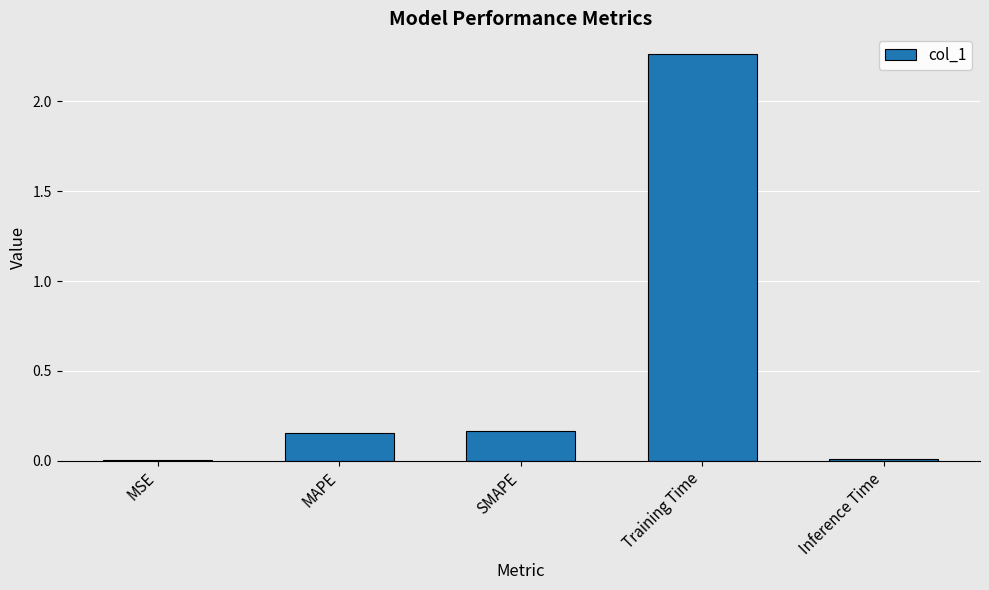

True or false: the data shows 0.0 at Inference Time.

True